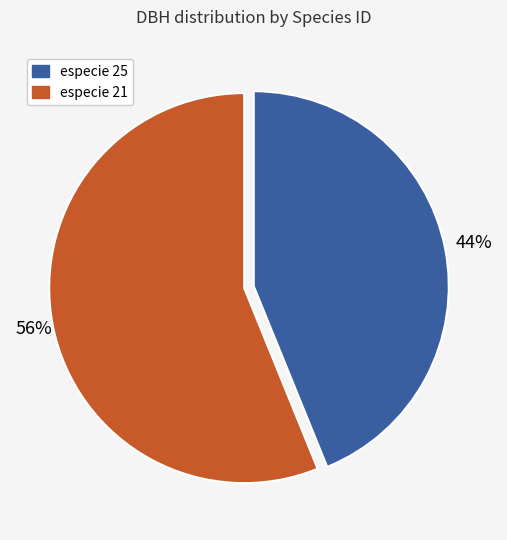

To the nearest percent, what is the difference between the largest and smallest slice percentages?

12%